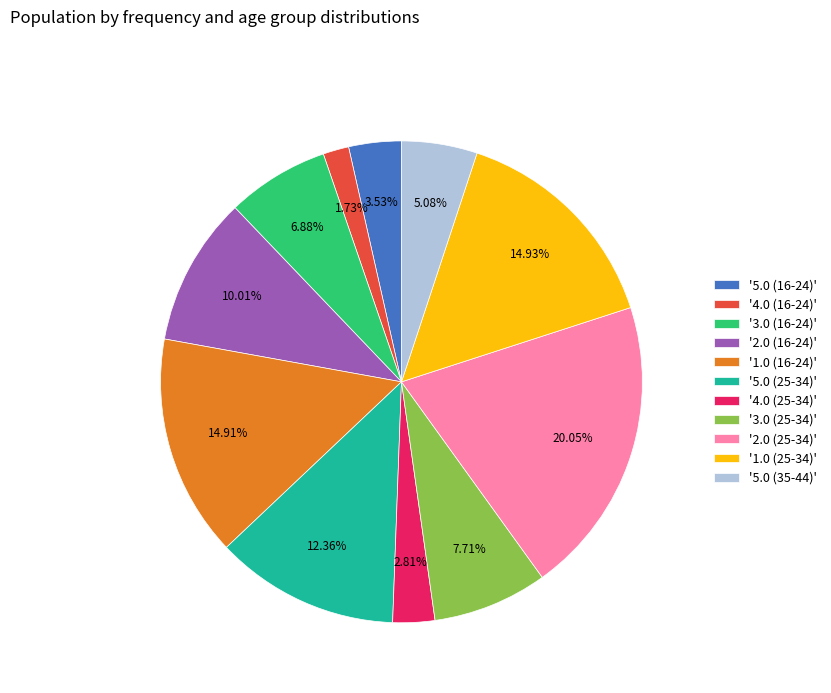

Do '5.0 (16-24)' and '3.0 (25-34)' together represent more than half of the pie?

No